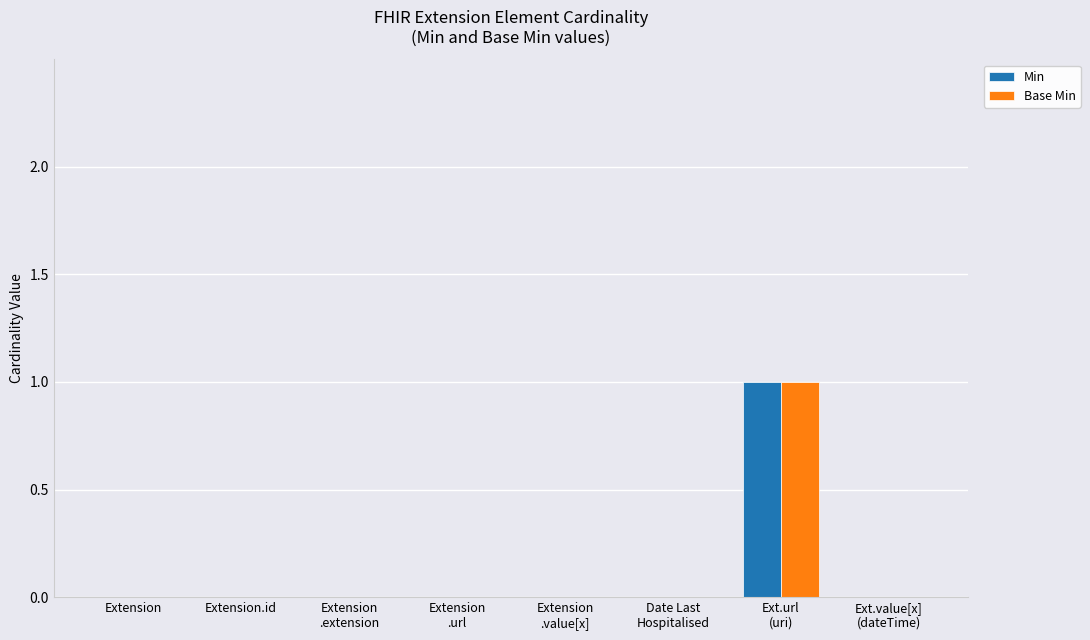

The Base Min series shows 0 at Extension.id. True or false?

True